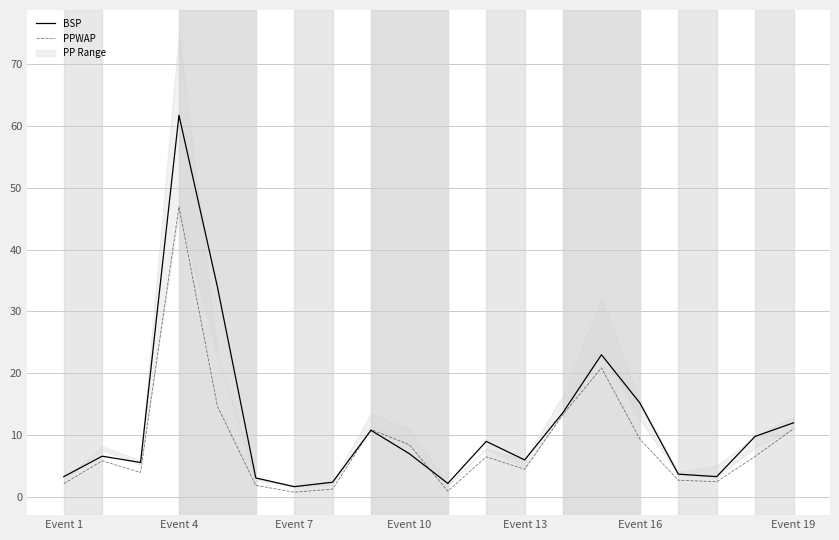

At how many categories does at least one series exceed 7?

10